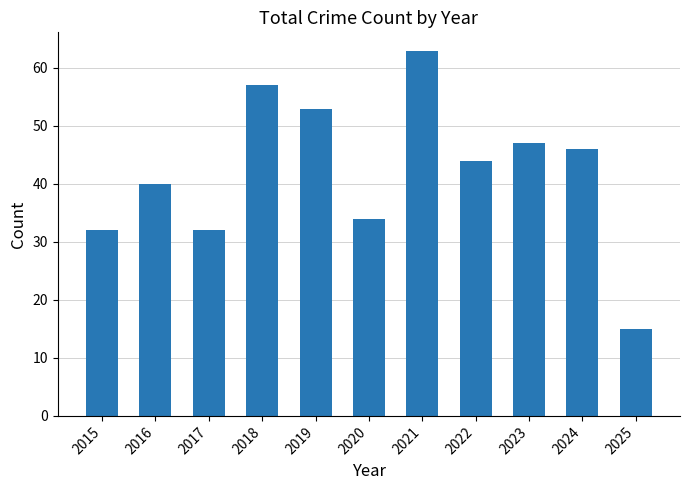

Is it true that the value at 2016 is 55?

False